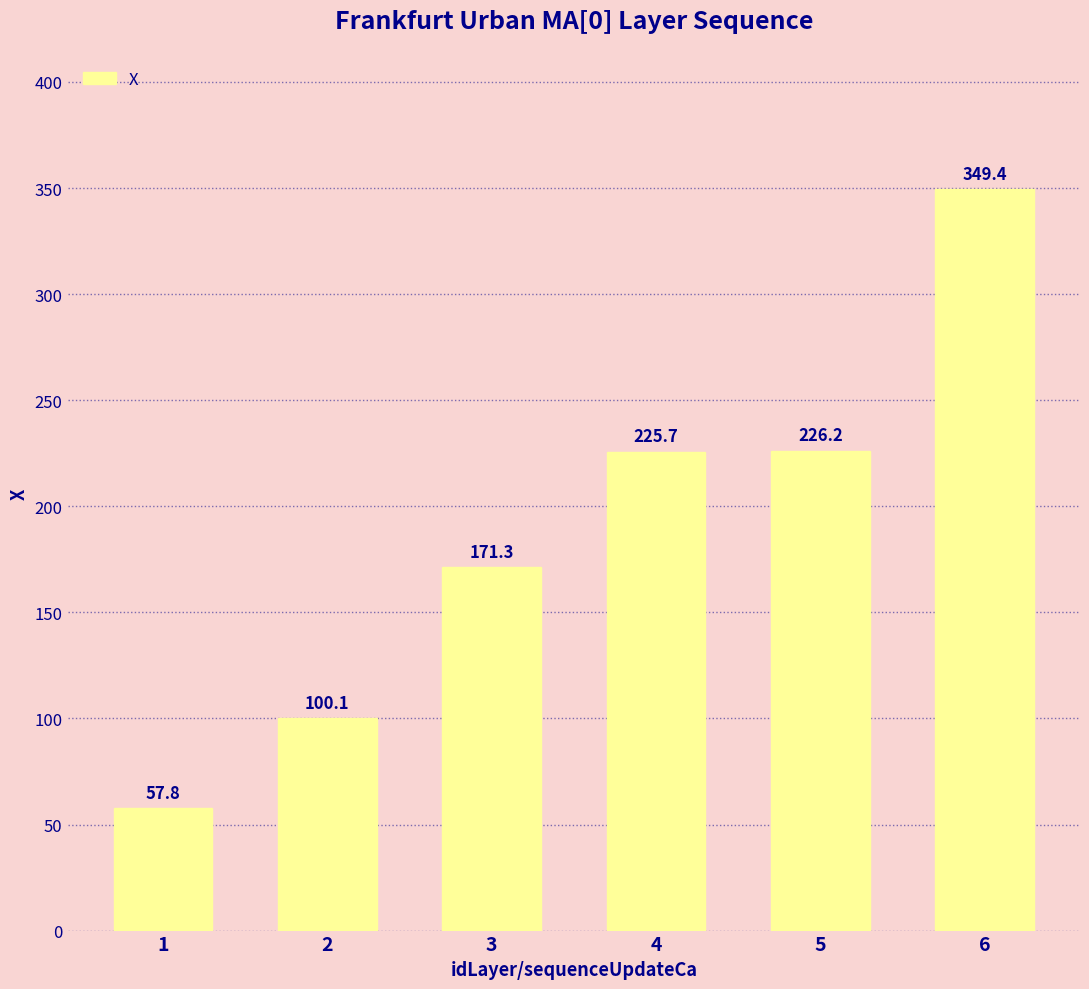

What is the ratio of the value at 4 to the value at 2?

2.3